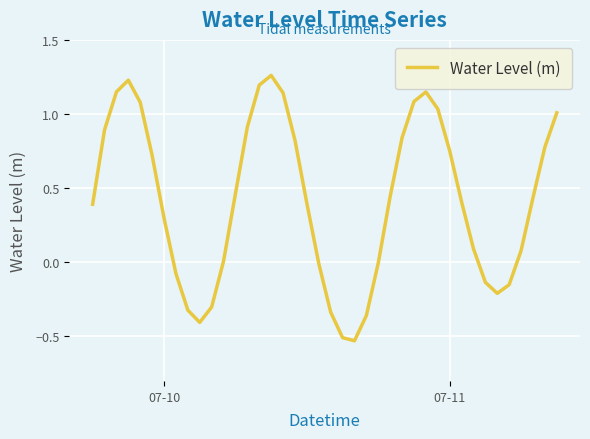

What is the difference between the maximum and minimum values?

1.8